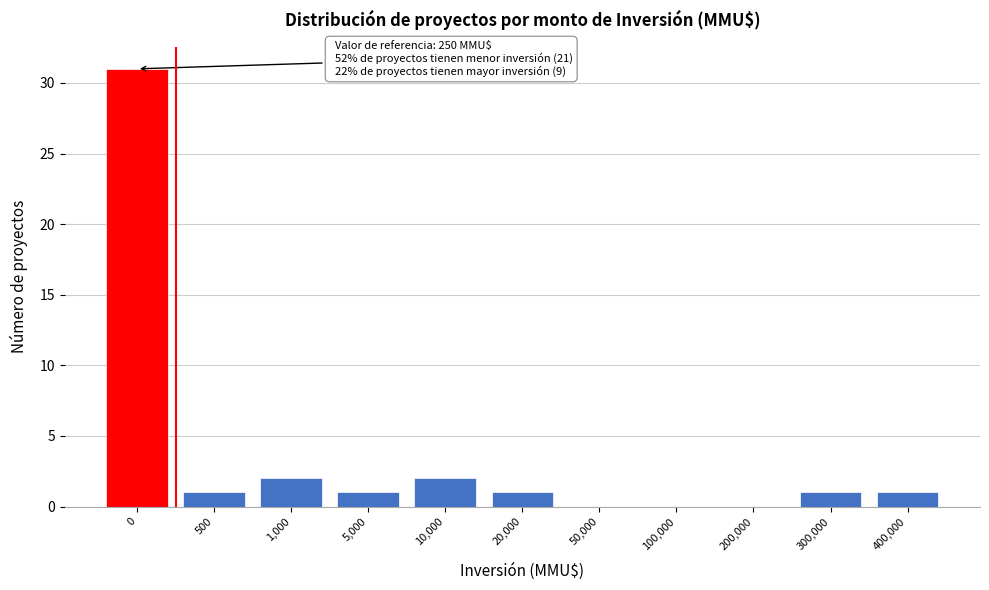

Reading right to left, list all the values displayed in this chart.

400,000=1	300,000=1	200,000=0	100,000=0	50,000=0	20,000=1	10,000=2	5,000=1	1,000=2	500=1	0=31